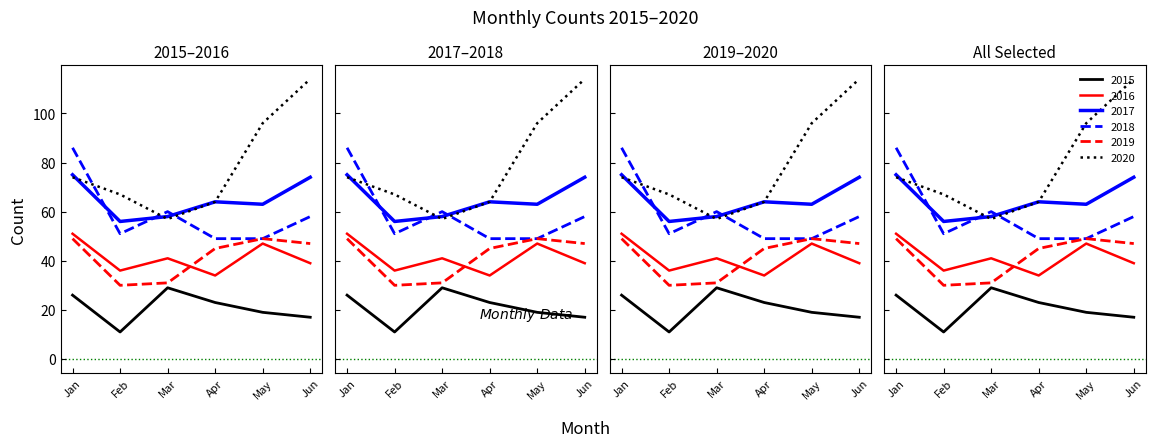

The 2015 series shows 28 at May. True or false?

False